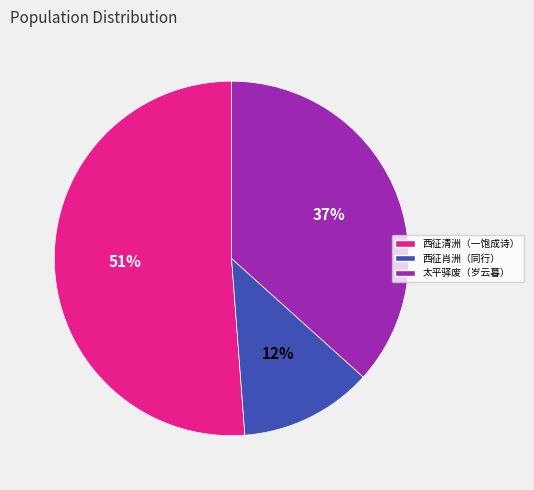

True or false: 西征肖洲（同行） accounts for 22% of the total.

False